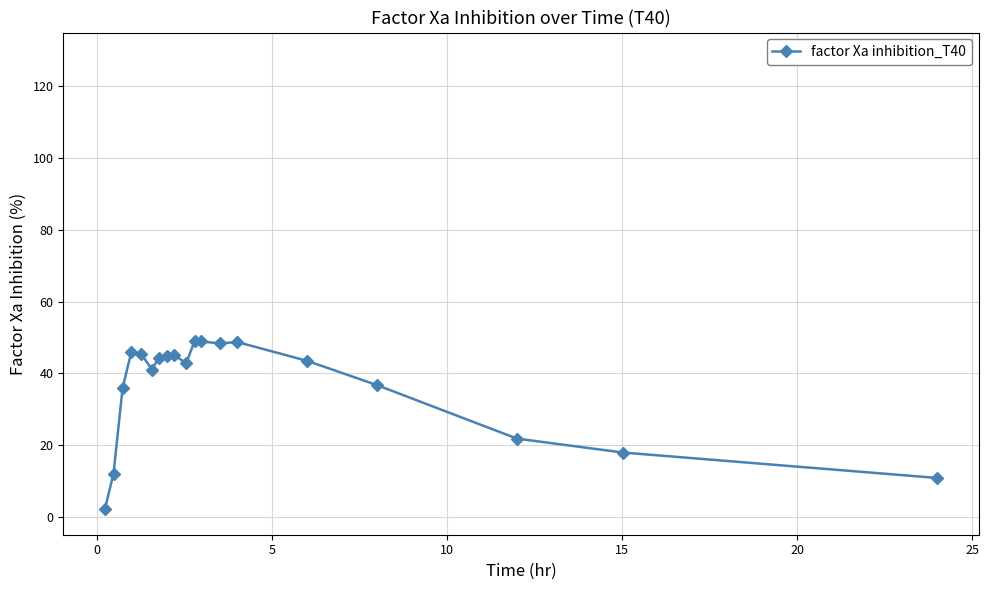

What is the difference between the maximum and second lowest values?

38.2